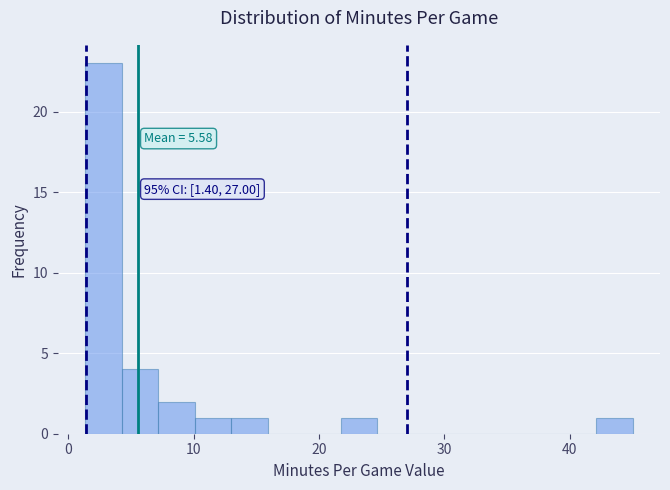

Around what value on the x-axis is the tallest bar? Give the approximate position of its centre, as read against the axis.

3